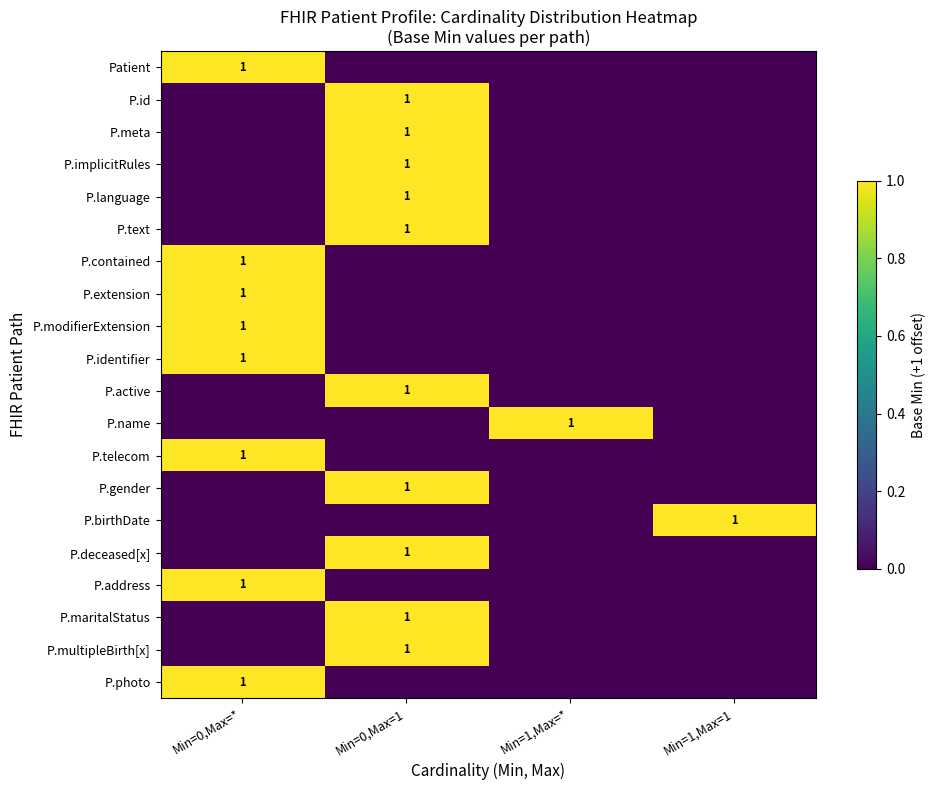

The P.birthDate series shows 0 at Min=1,Max=1. True or false?

False